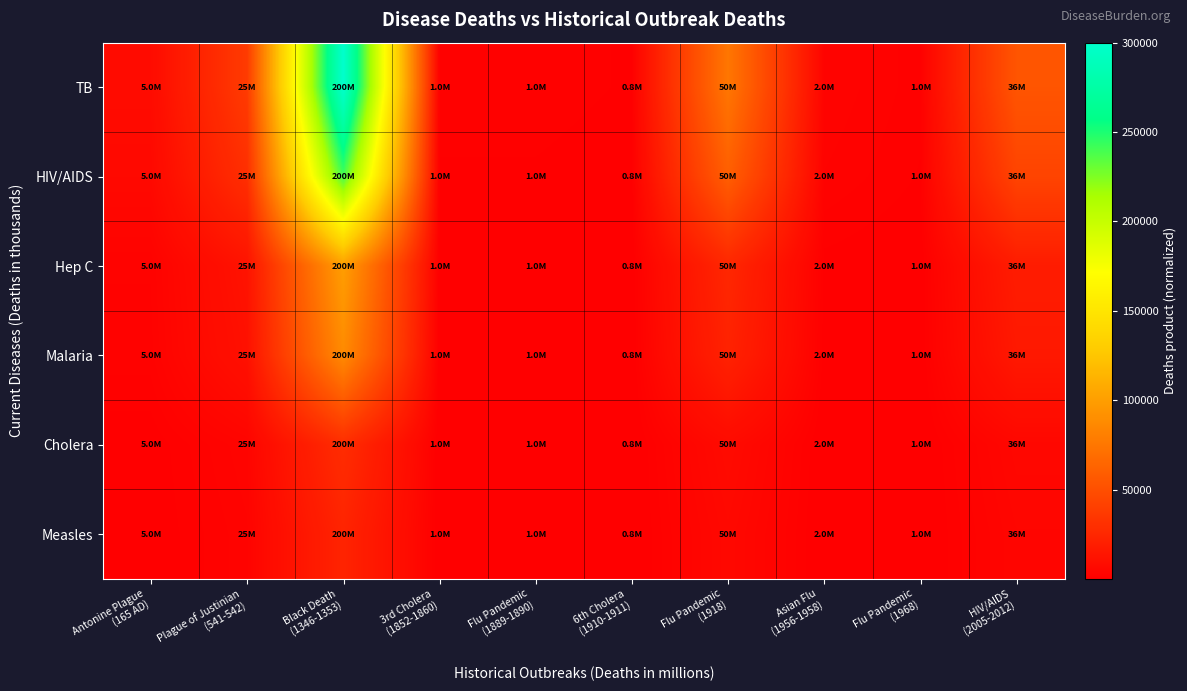

Which label corresponds to the smallest value in the chart?

6th Cholera
(1910-1911)